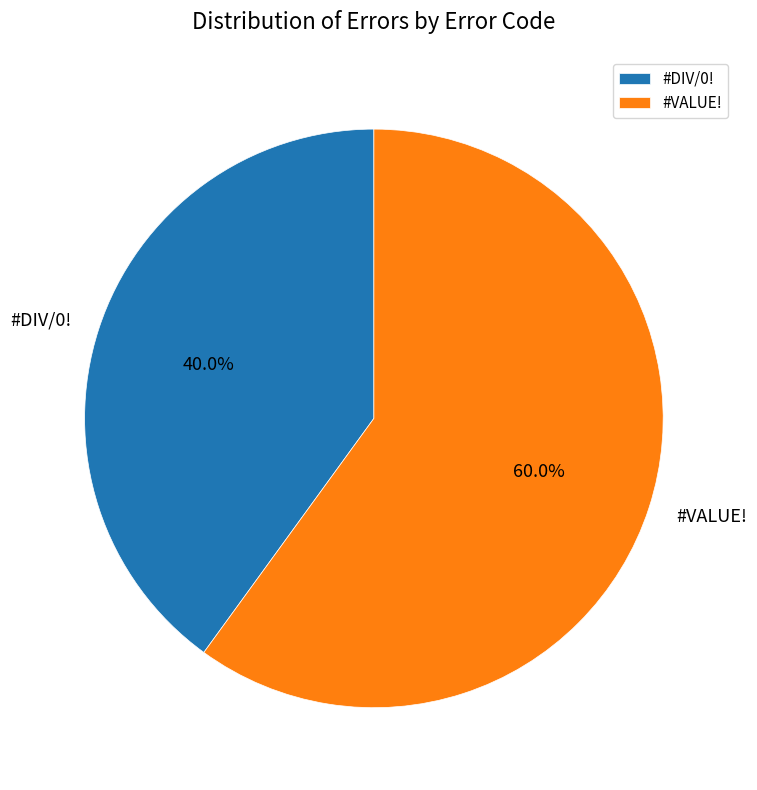

Count the number of slices in the pie.

2